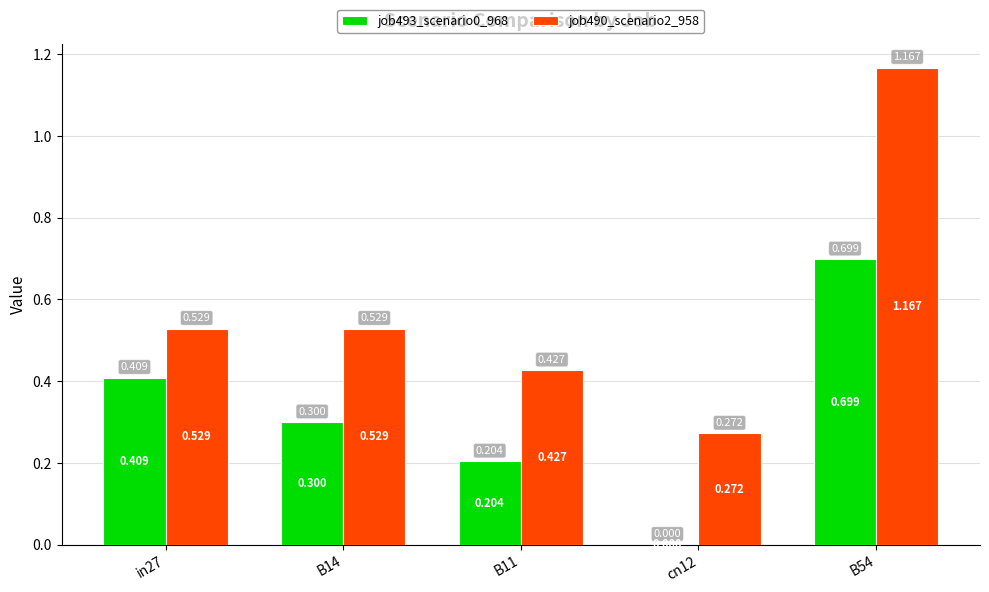

Which series has the largest range (max minus min)?

job490_scenario2_958